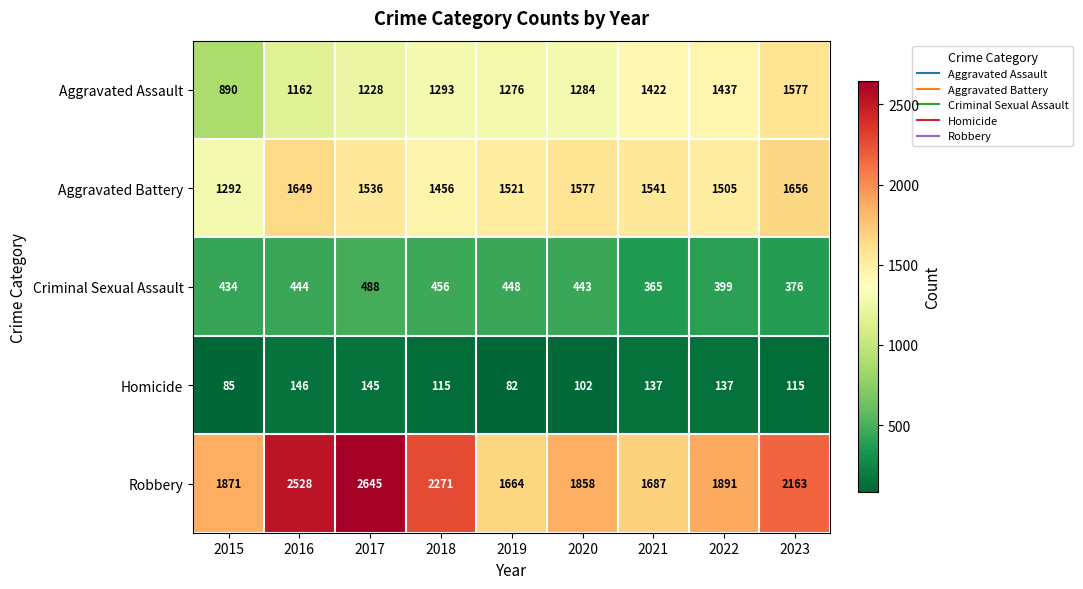

Rank the series at 2020 from highest to lowest value.

Robbery, Aggravated Battery, Aggravated Assault, Criminal Sexual Assault, Homicide